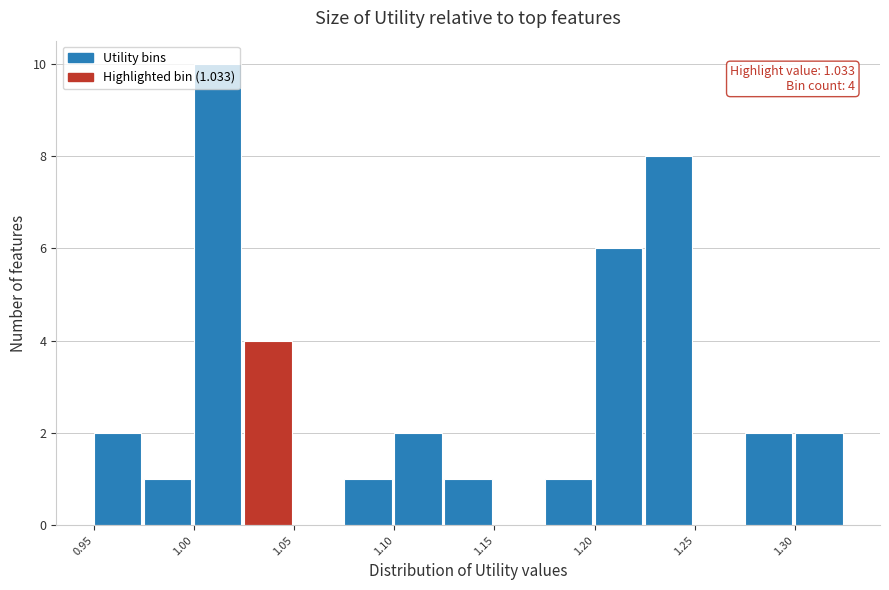

Around what value on the x-axis is the tallest bar? Give the approximate position of its centre, as read against the axis.

1.01